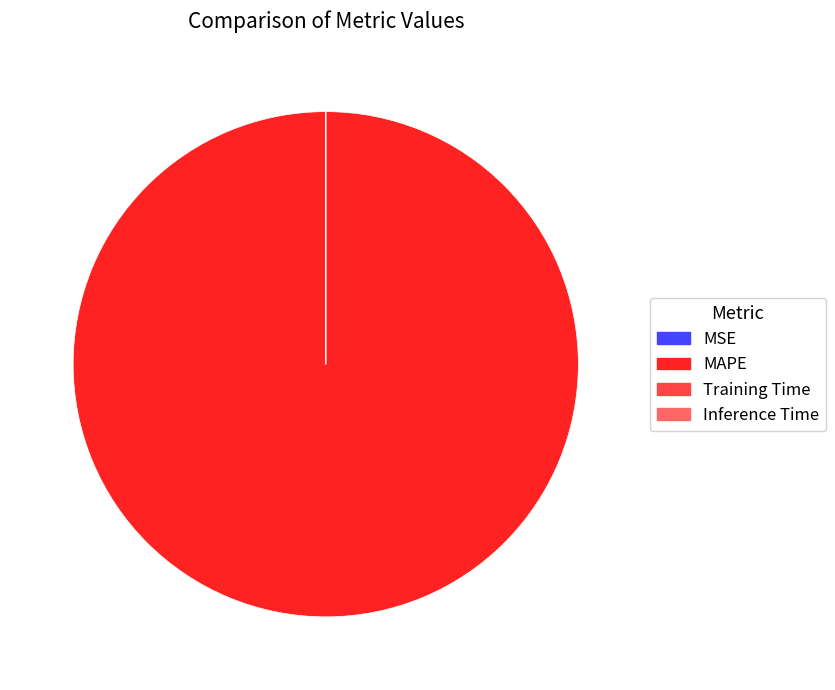

Which slice is the largest?

MAPE